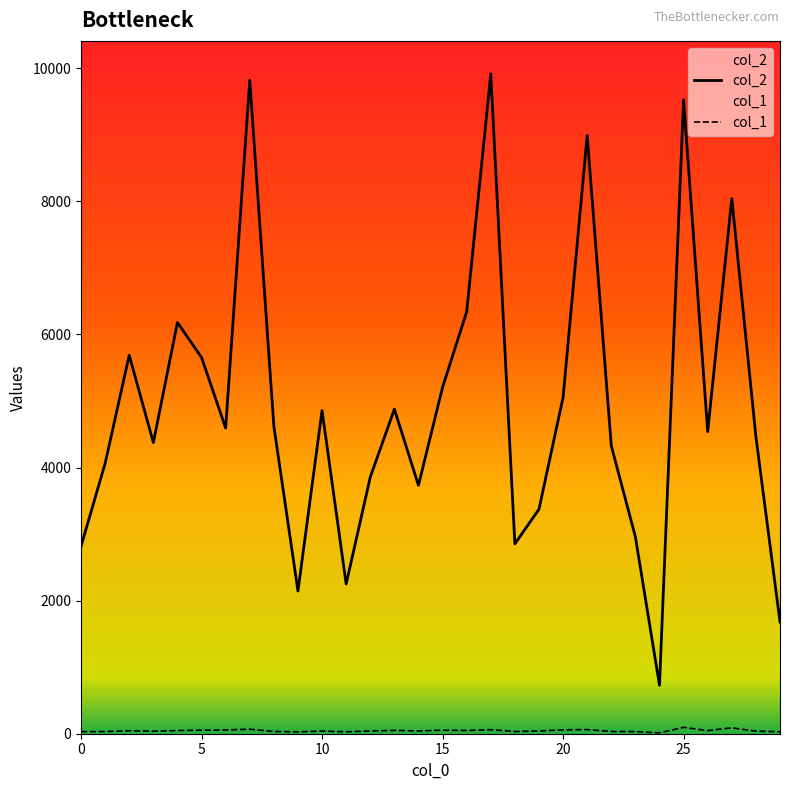

What is the value of the col_1 point at the 11th from the left?

40